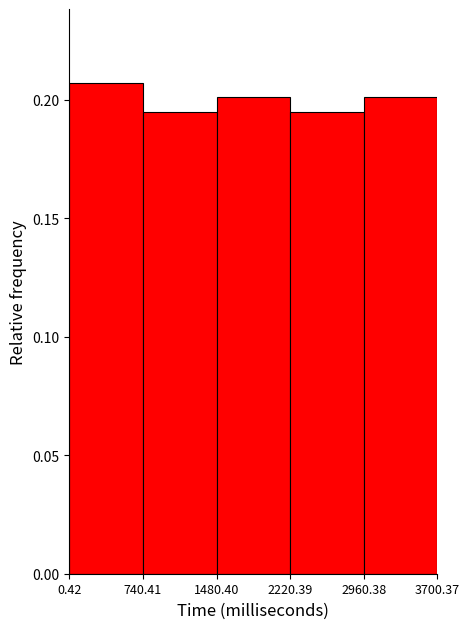

How tall is the bar that spans 2220.39 to 2960.38 on the x-axis? The values are not printed on the chart, so give them approximately, as read against the axis.

0.195